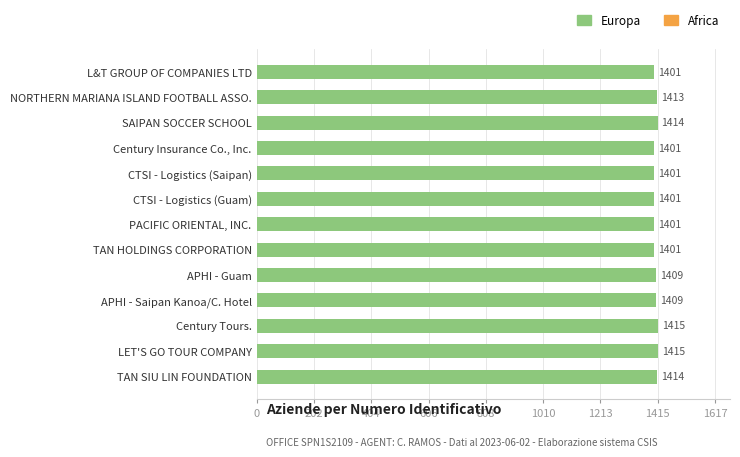

Does the chart contain any negative values?

No